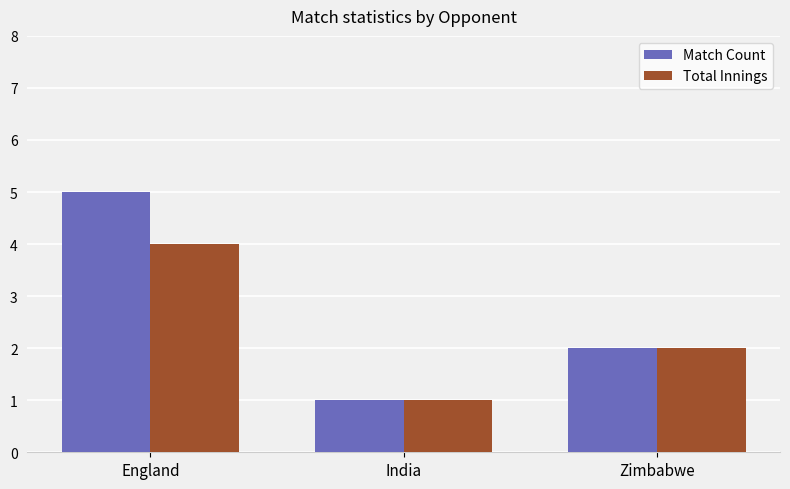

What position from the left is Zimbabwe?

3